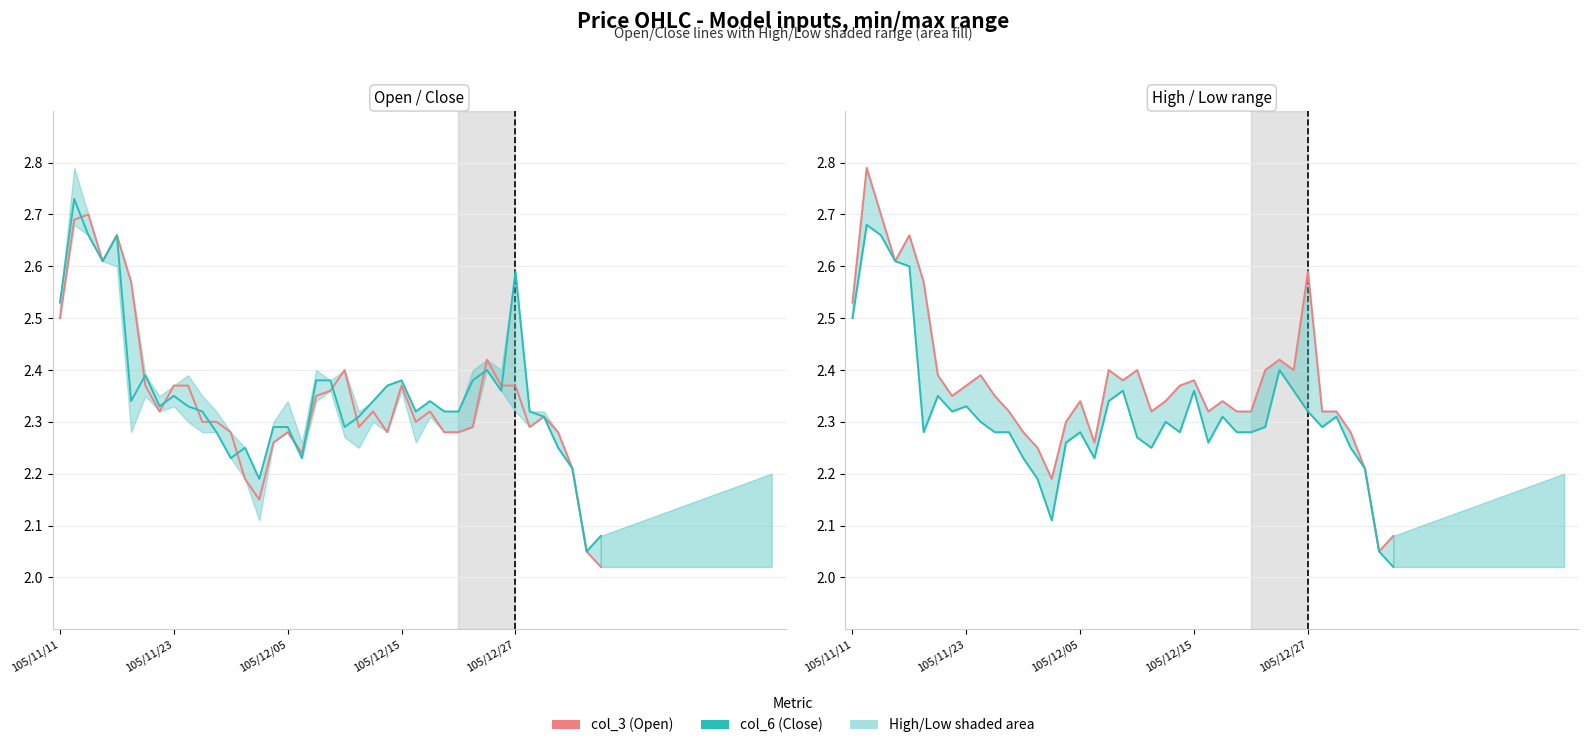

Which series has the largest total across all categories?

col_3 (Open)